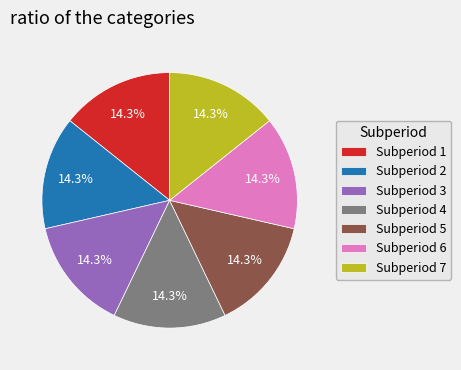

Combined, do Subperiod 5 and Subperiod 6 account for over 50%?

No